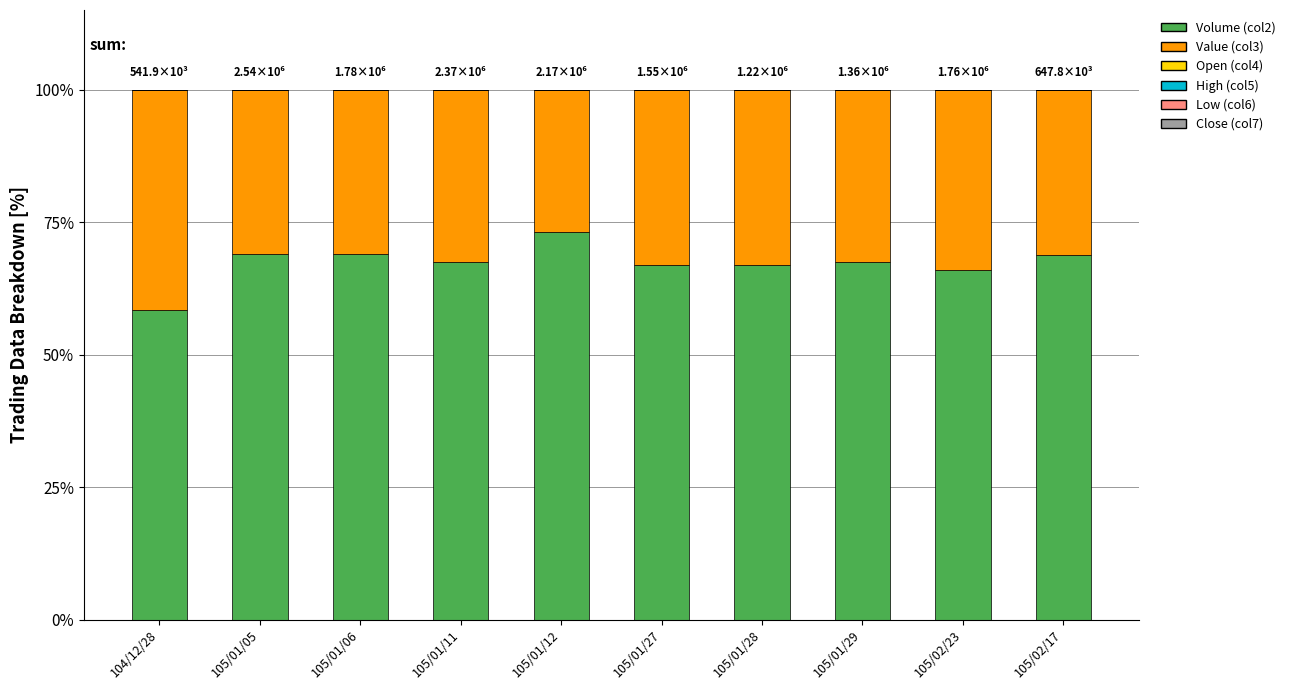

The Volume (col2) series shows 65.9 at 105/02/23. True or false?

True